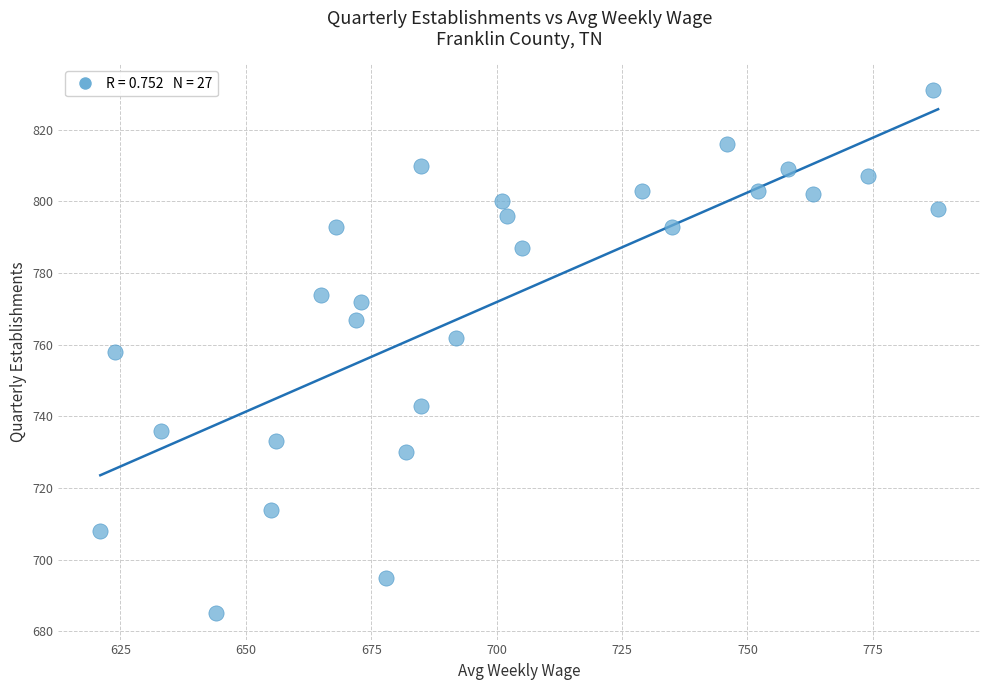

What is the range of Y values (max minus min)?

146